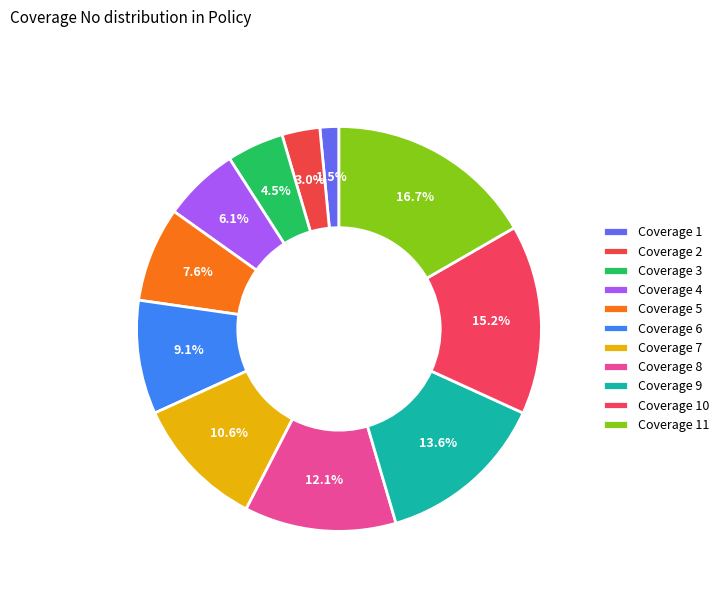

To the nearest percent, what is the combined percentage of Coverage 3 and Coverage 2?

8%